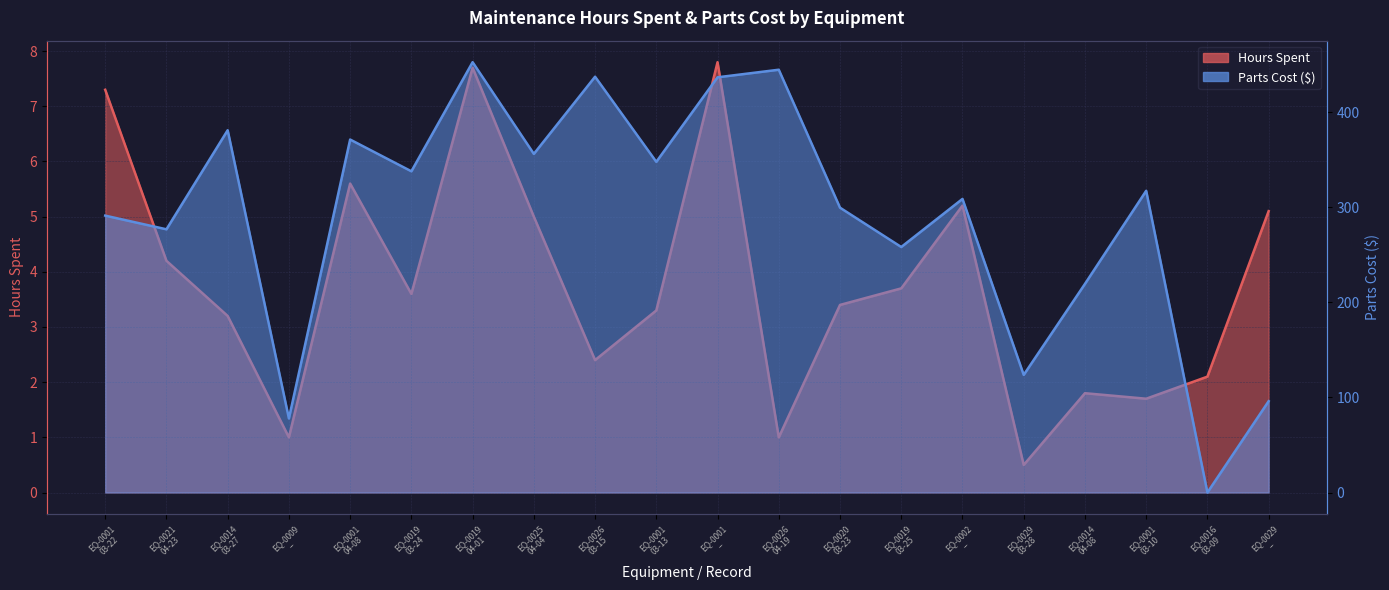

Rank the series by their average value, from highest to lowest.

Parts Cost, Hours Spent